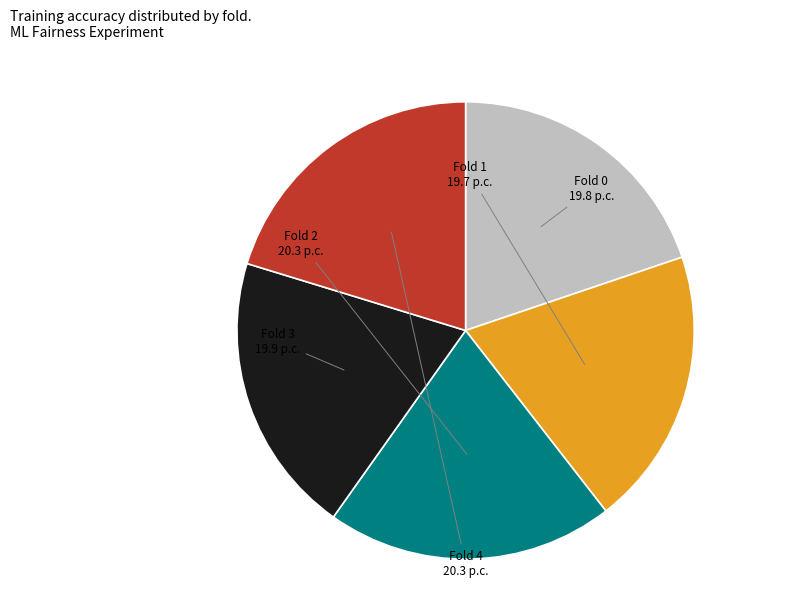

Is there any slice that represents more than half of the pie?

No